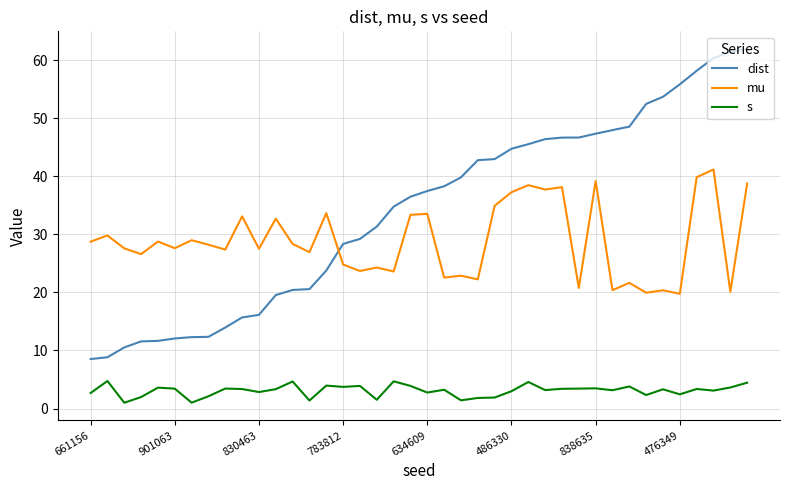

Does the chart display data point markers on the line(s)?

No